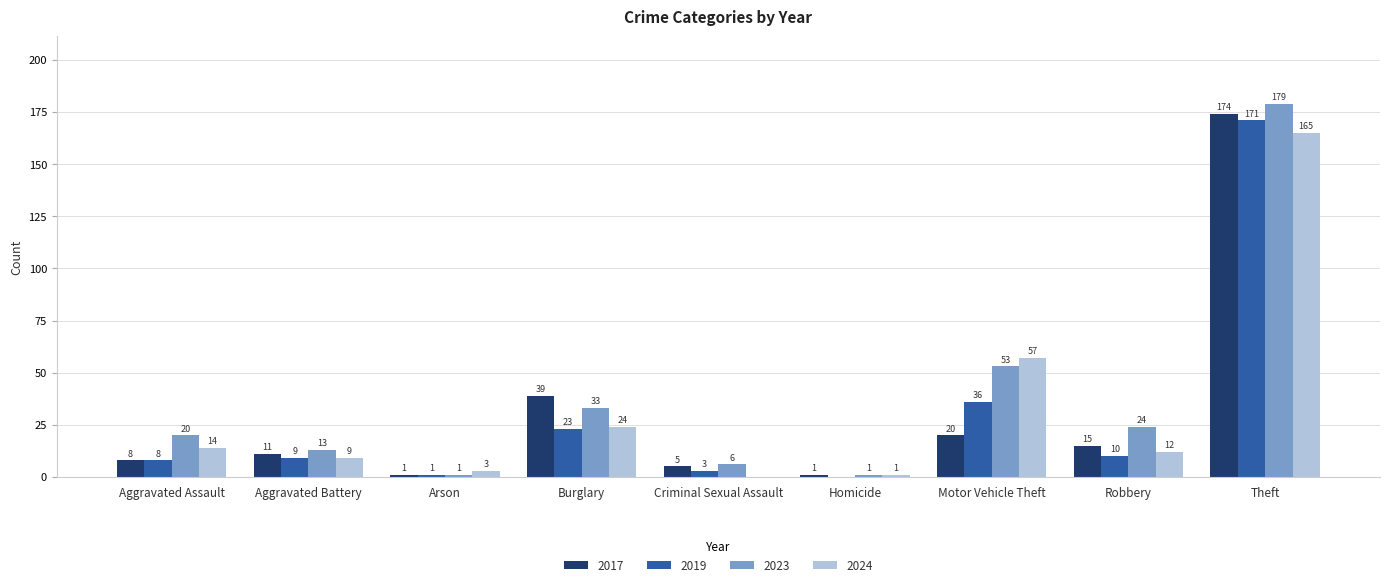

What is the sum of all 2023 values?

330